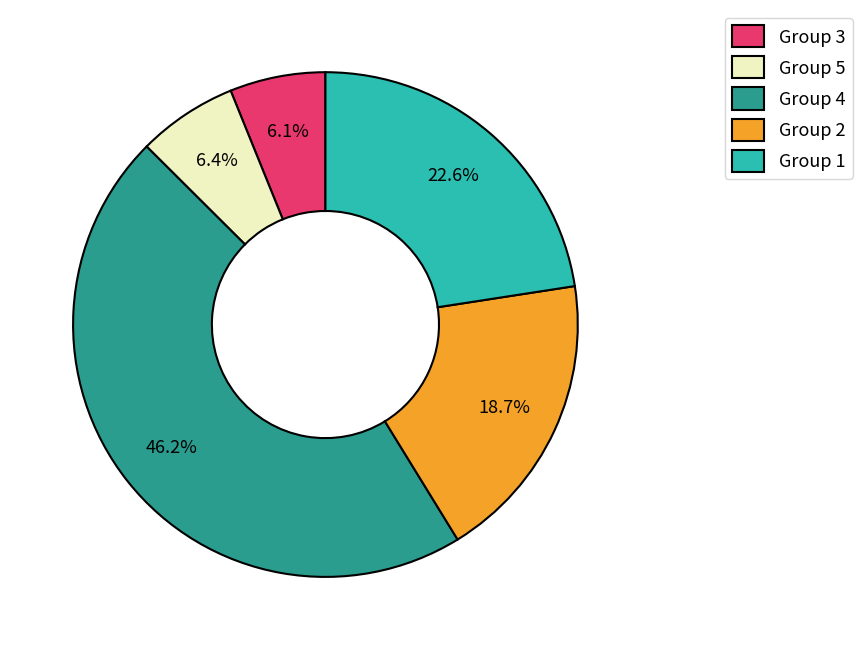

Which slice is the largest?

Group 4